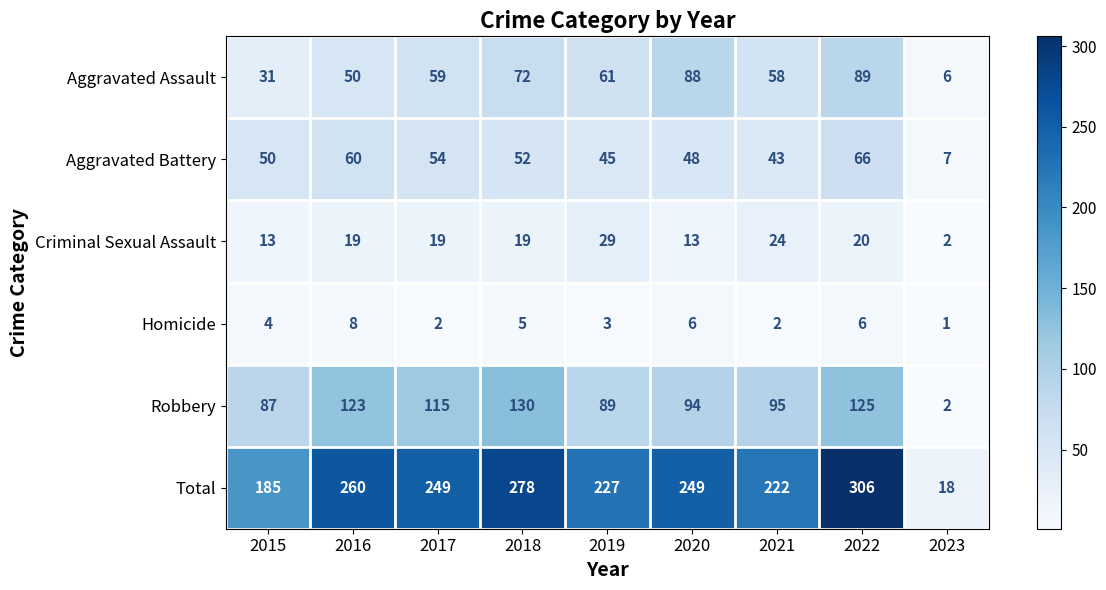

Which label corresponds to the largest value in the chart?

2022